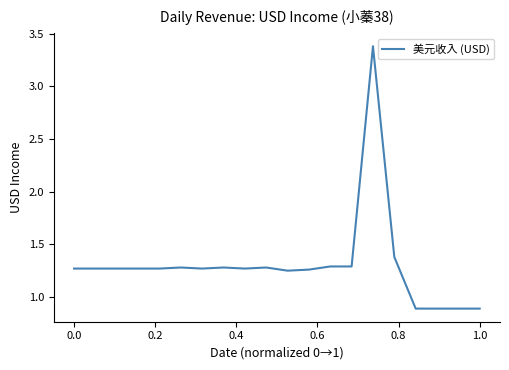

What is the difference between the maximum and minimum values?

2.5